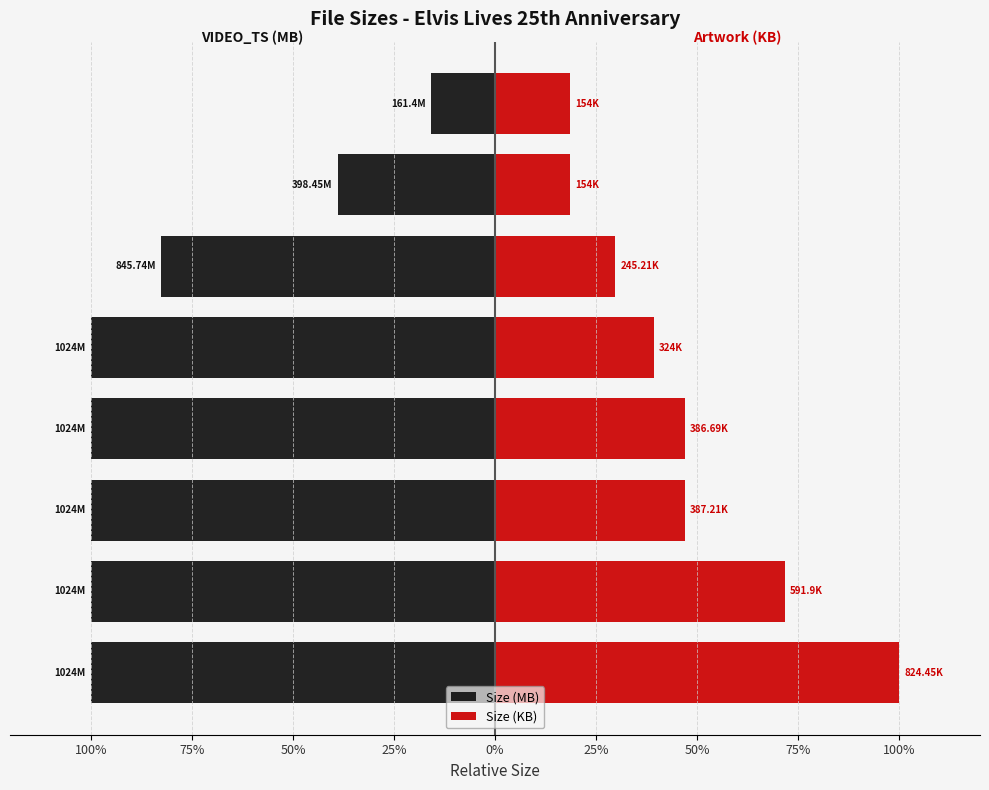

Reading left to right, what are all the values shown in this chart?

Size (MB): 100%=-4.0	75%=-4.0	50%=-4.0	25%=-4.0	0%=-4.0	25%=-3.3	50%=-1.6	75%=-0.6
Size (KB): 100%=4.0	75%=2.9	50%=1.9	25%=1.9	0%=1.6	25%=1.2	50%=0.7	75%=0.7